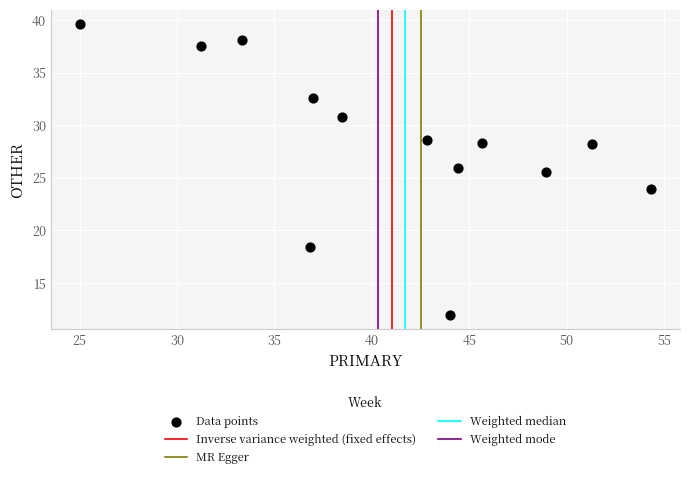

What Y value in the scatter plot is closest to 25?

25.5